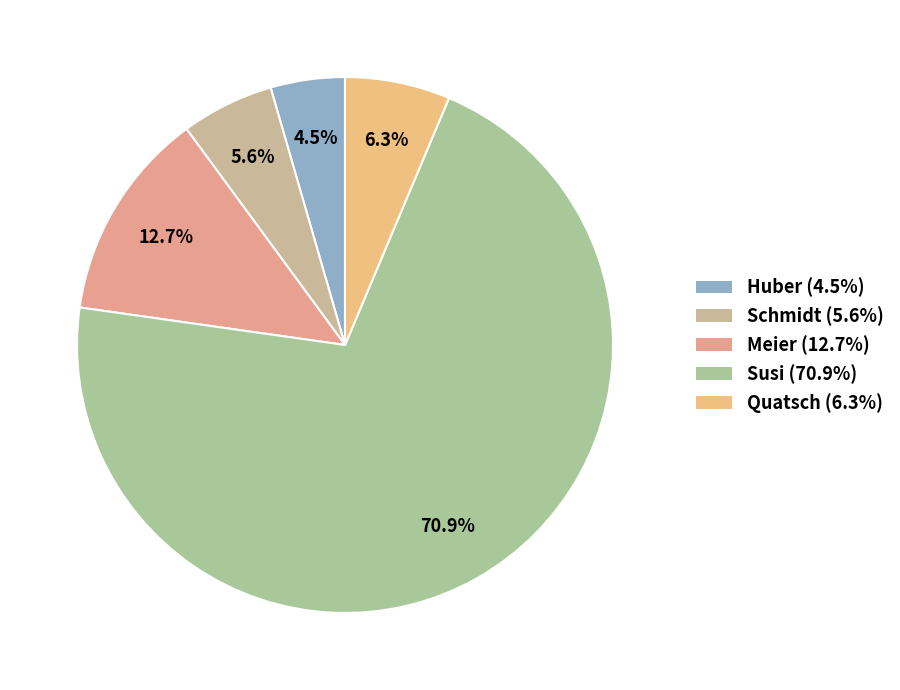

Which slice represents more than half of the pie?

Susi